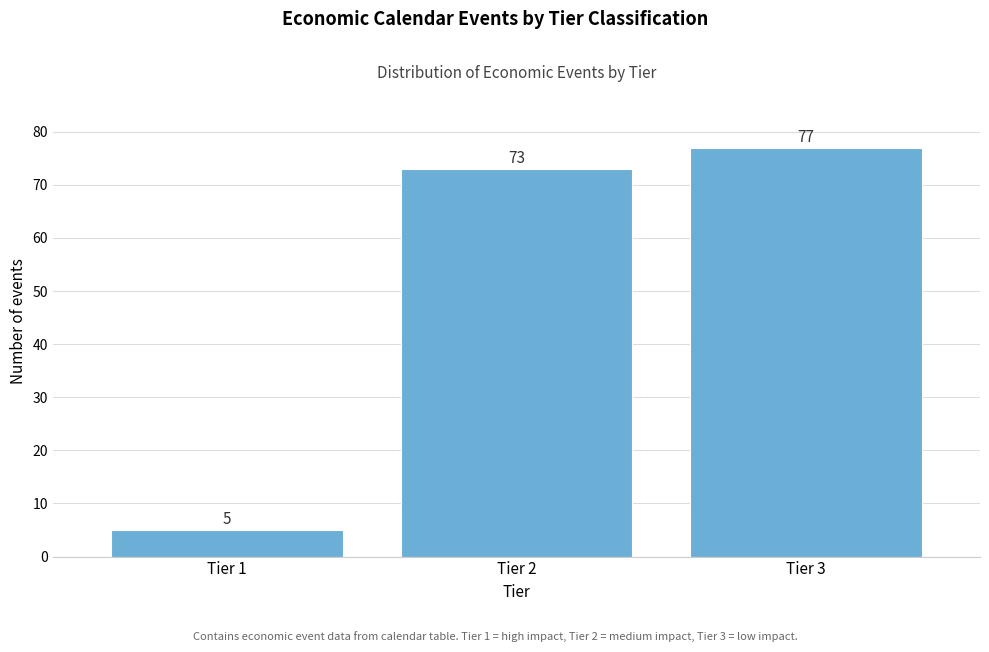

Reading left to right, list all the values displayed in this chart.

Tier 1=5	Tier 2=73	Tier 3=77